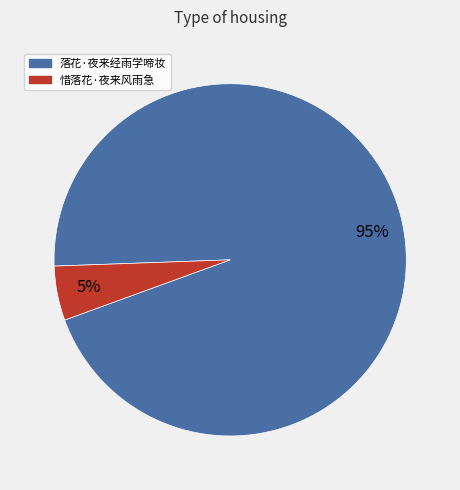

What is the ratio of the value at 惜落花·夜来风雨急 to the value at 落花·夜来经雨学啼妆?

0.1